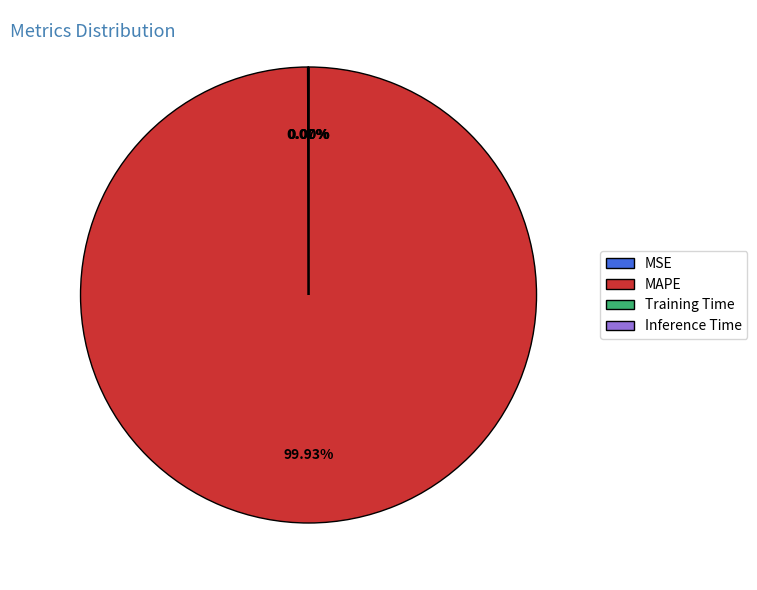

To the nearest percent, what is the difference between the largest and smallest slice percentages?

100%